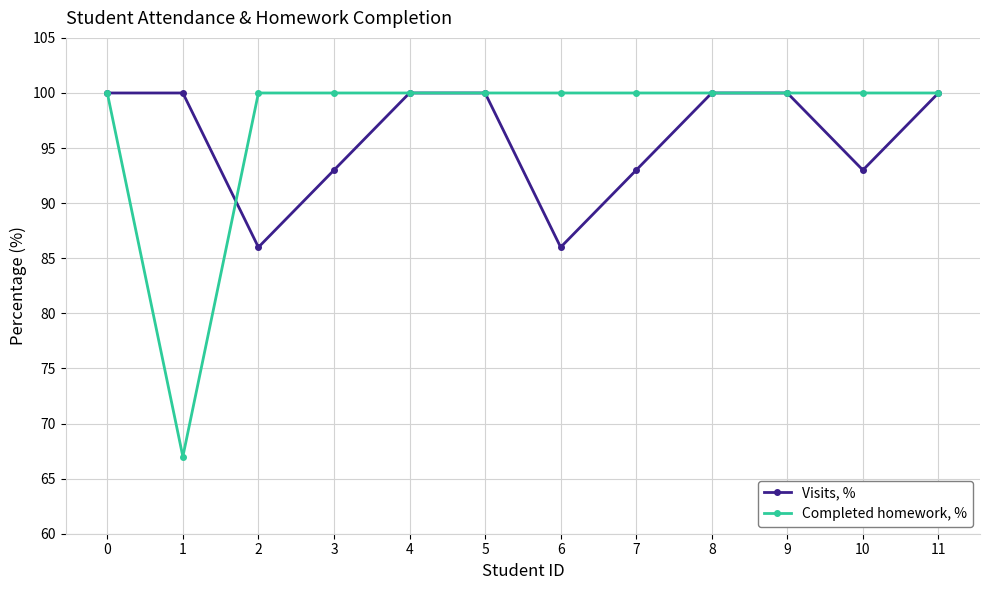

Which category has the lowest value in the Completed homework, % series?

1